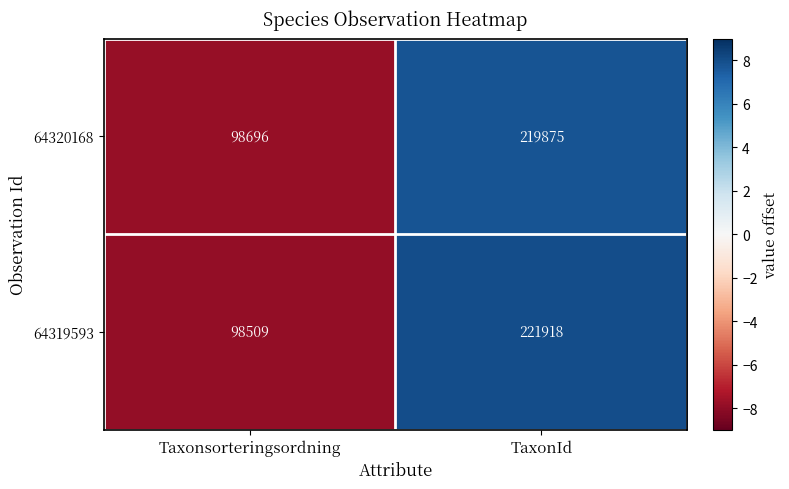

Which series has the largest total across all categories?

64319593